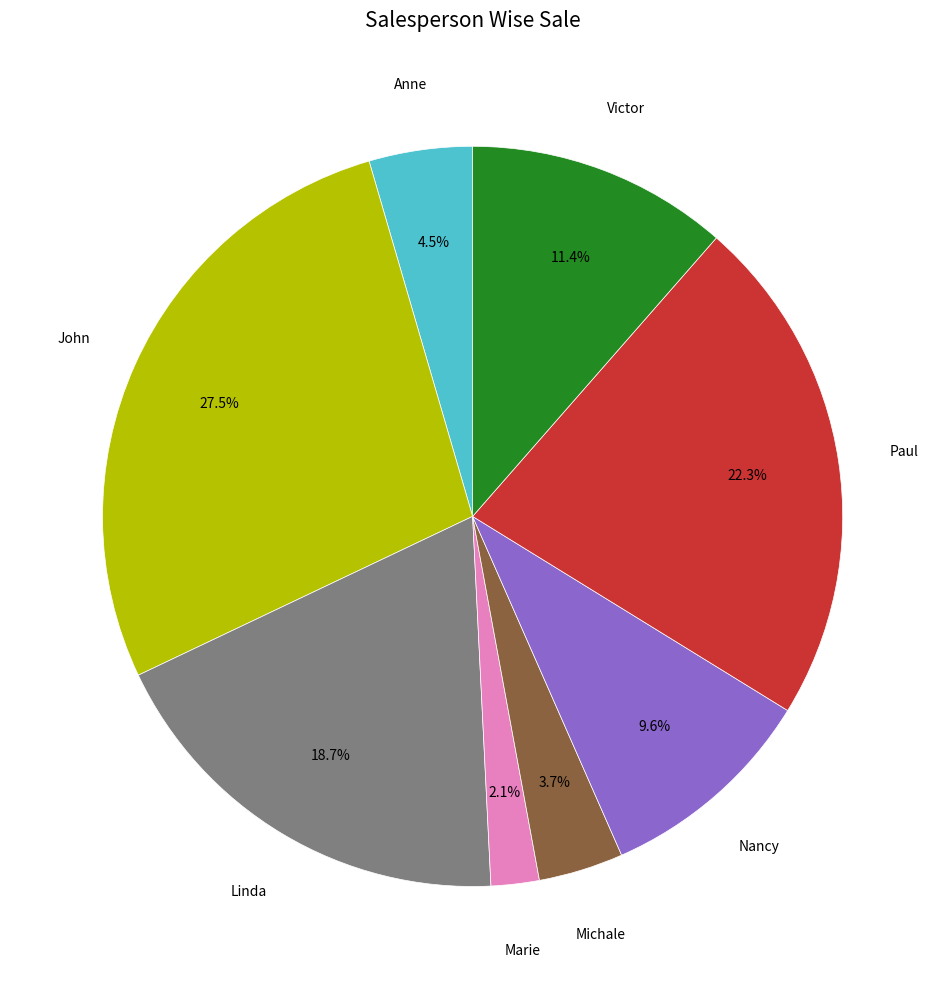

Which category has the biggest portion of the pie?

John